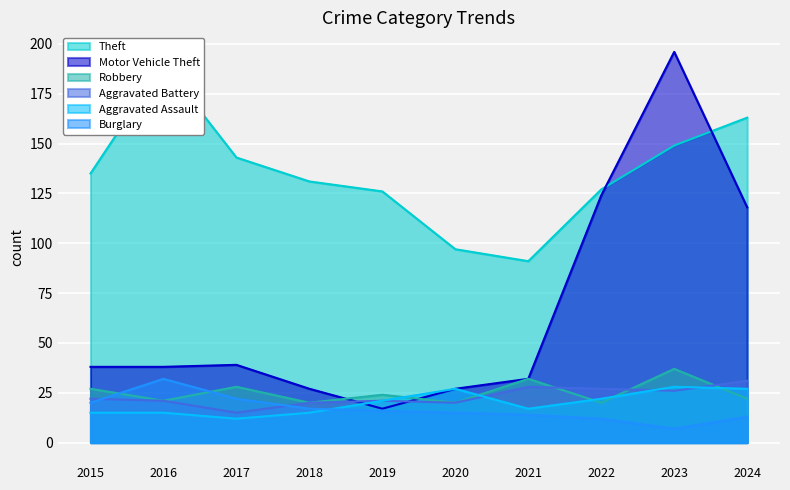

How many times do Aggravated Assault and Motor Vehicle Theft cross each other?

1